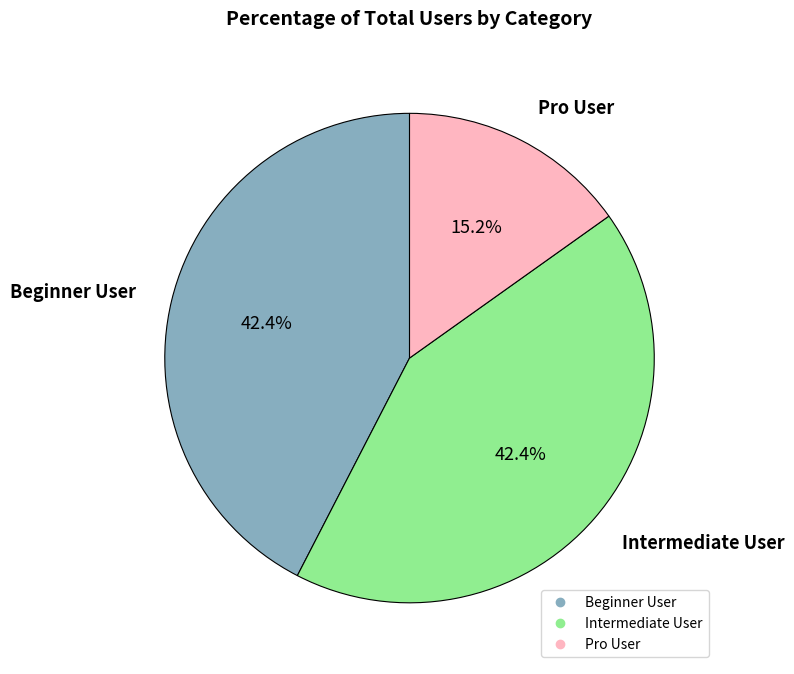

How many segments does this pie chart have?

3